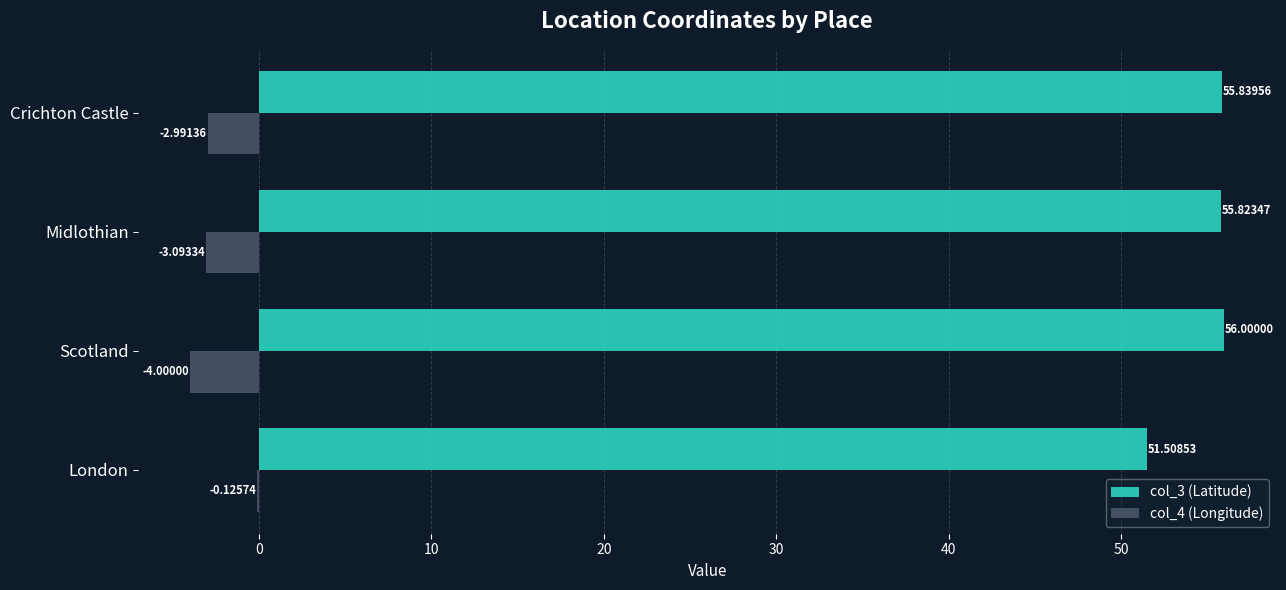

Which series changed the most between Crichton Castle and Midlothian?

col_4 (Longitude)